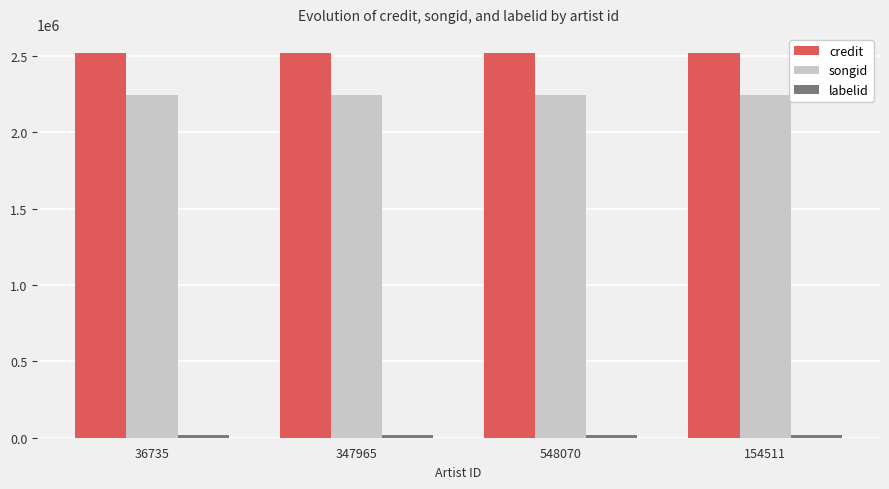

At how many categories does at least one series exceed 215699?

4